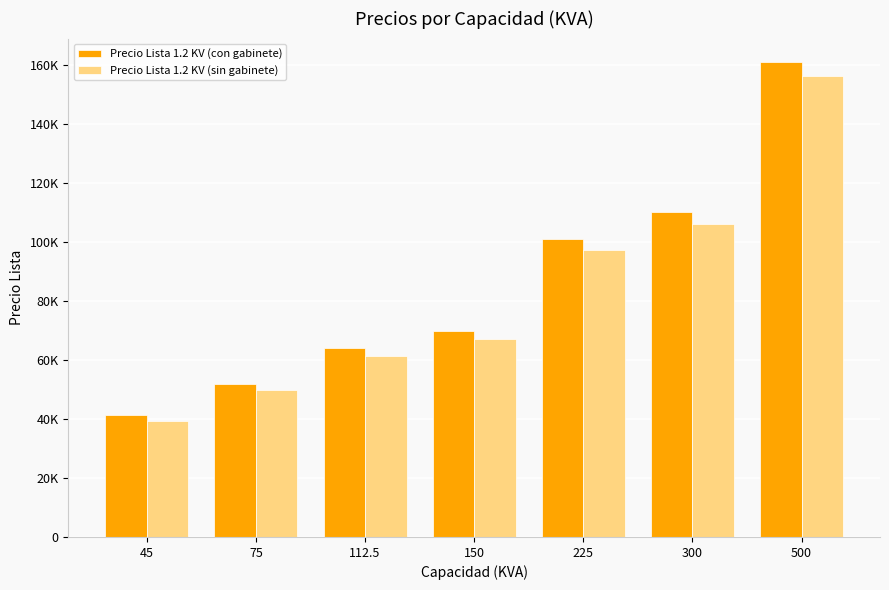

Does the chart contain any negative values?

No